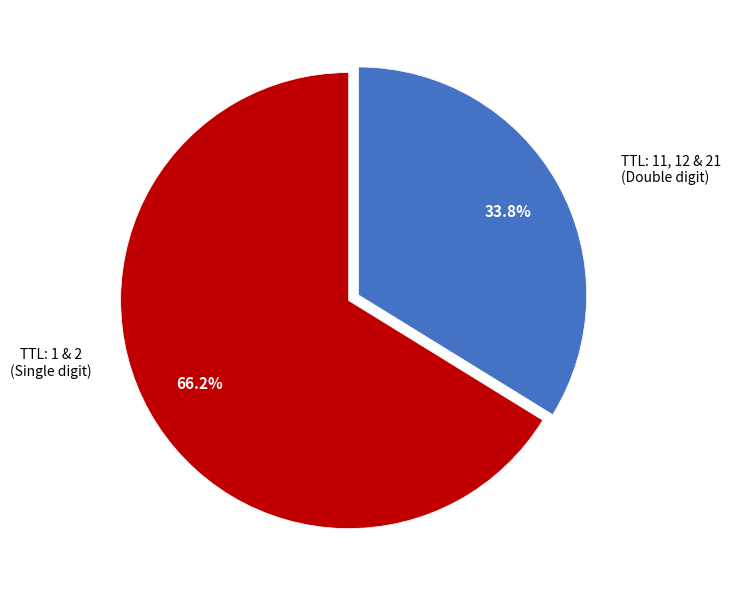

How many segments does this pie chart have?

2